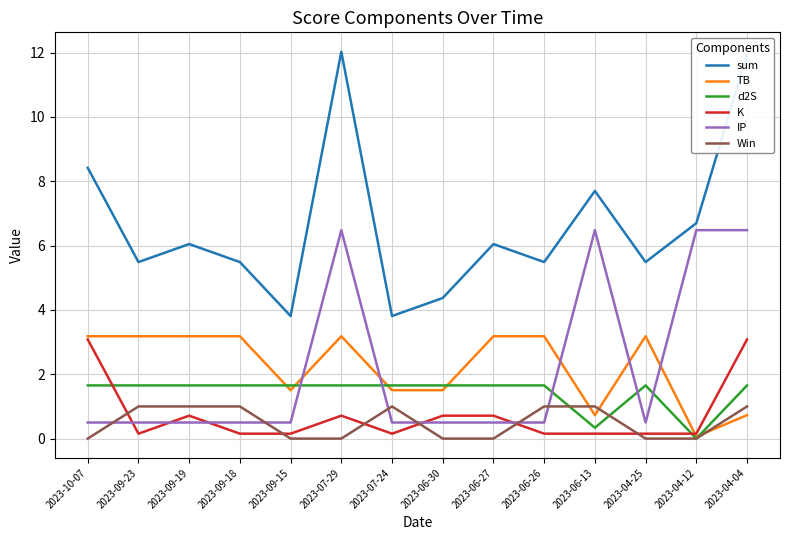

How many categories are shown in the chart?

14